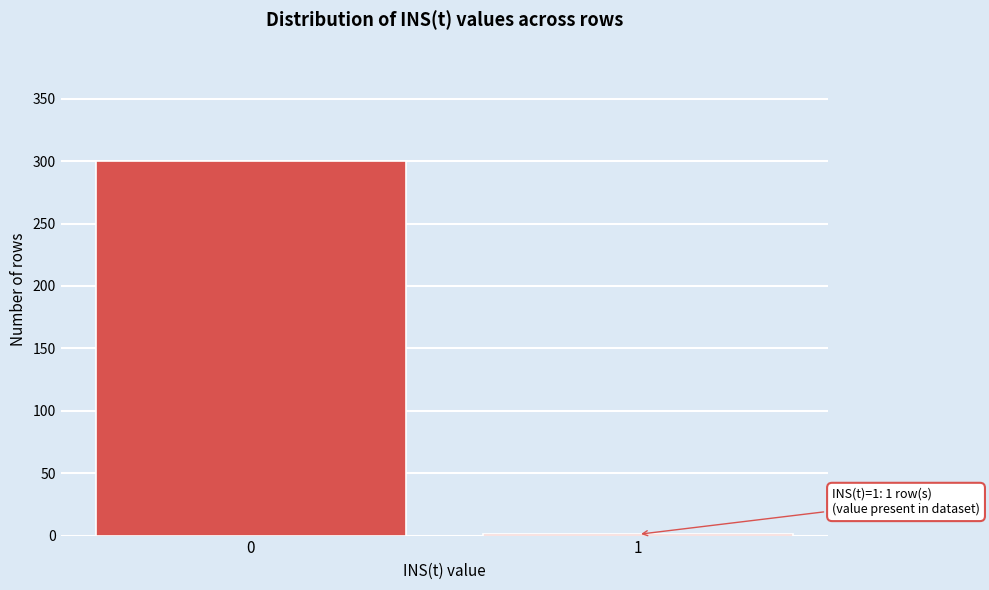

Reading right to left, what are all the values shown in this chart?

1=1	0=300